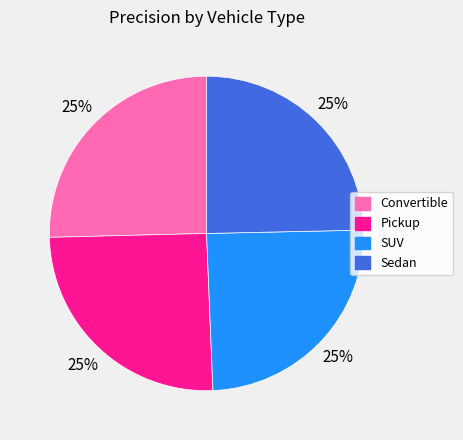

The SUV slice represents 13% of the pie. True or false?

False